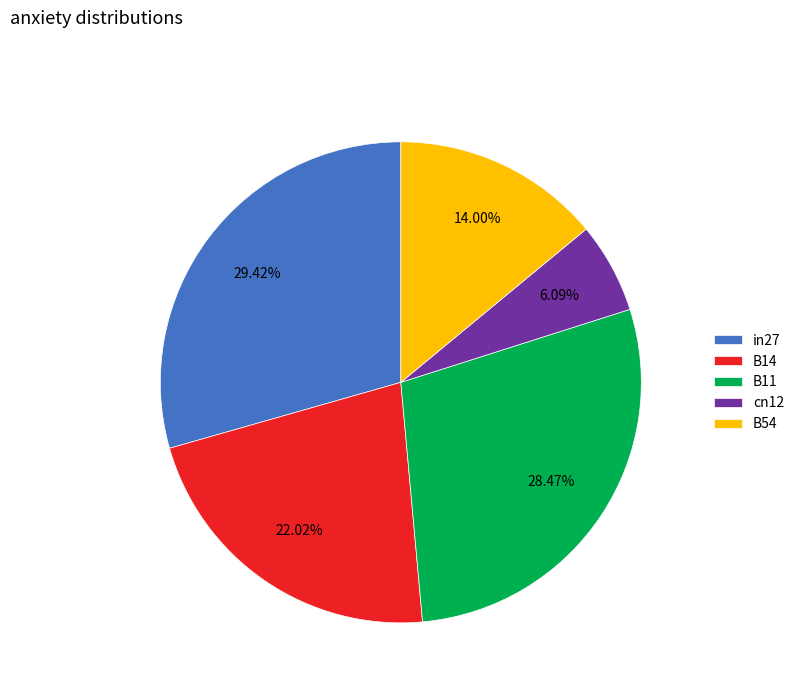

How many slices are in this pie chart?

5